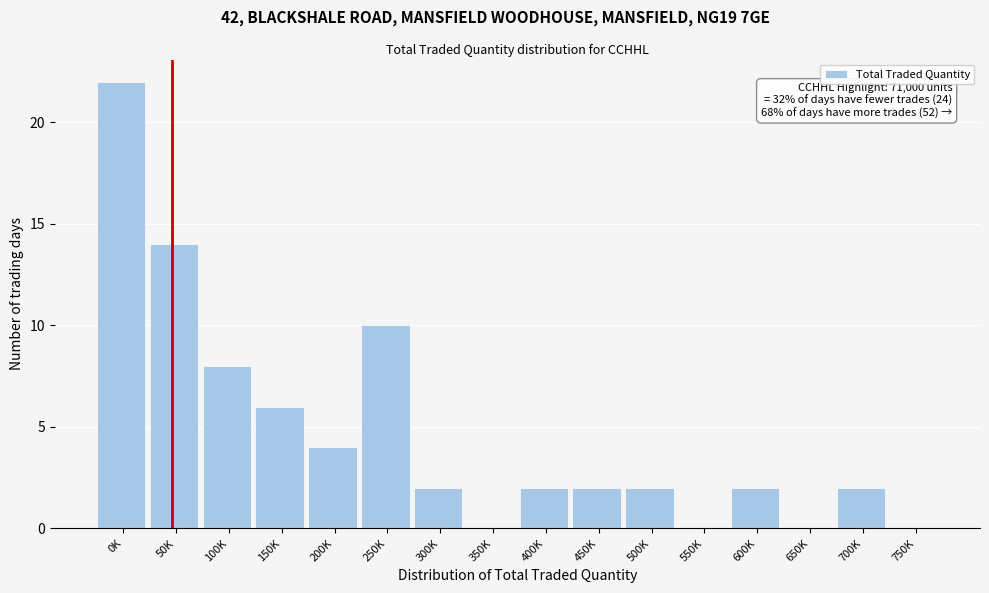

Reading right to left, list all the values displayed in this chart.

750K=0	700K=2	650K=0	600K=2	550K=0	500K=2	450K=2	400K=2	350K=0	300K=2	250K=10	200K=4	150K=6	100K=8	50K=14	0K=22